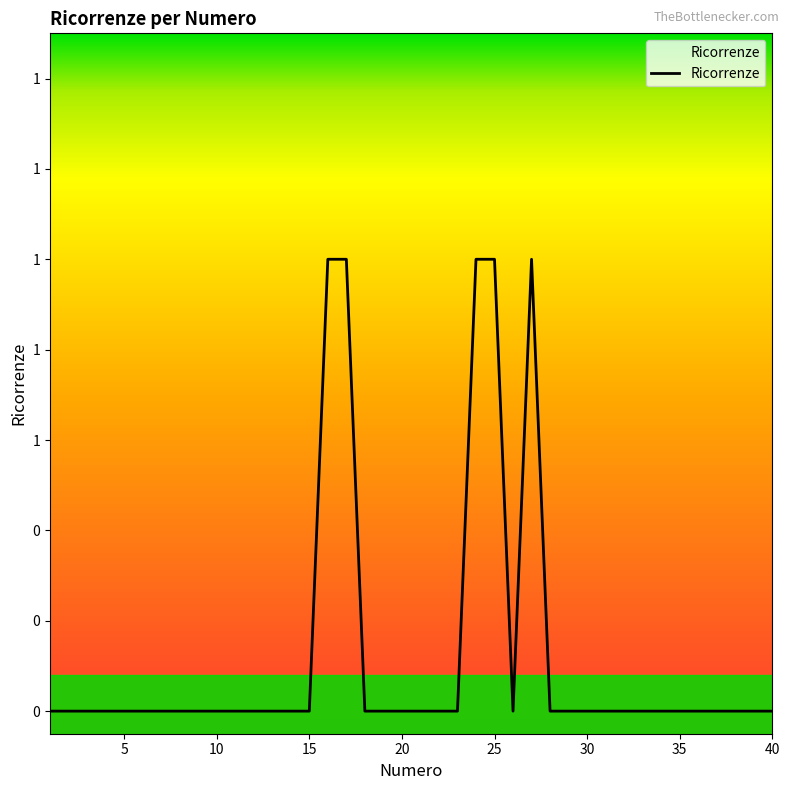

Does the chart have visible grid lines?

No